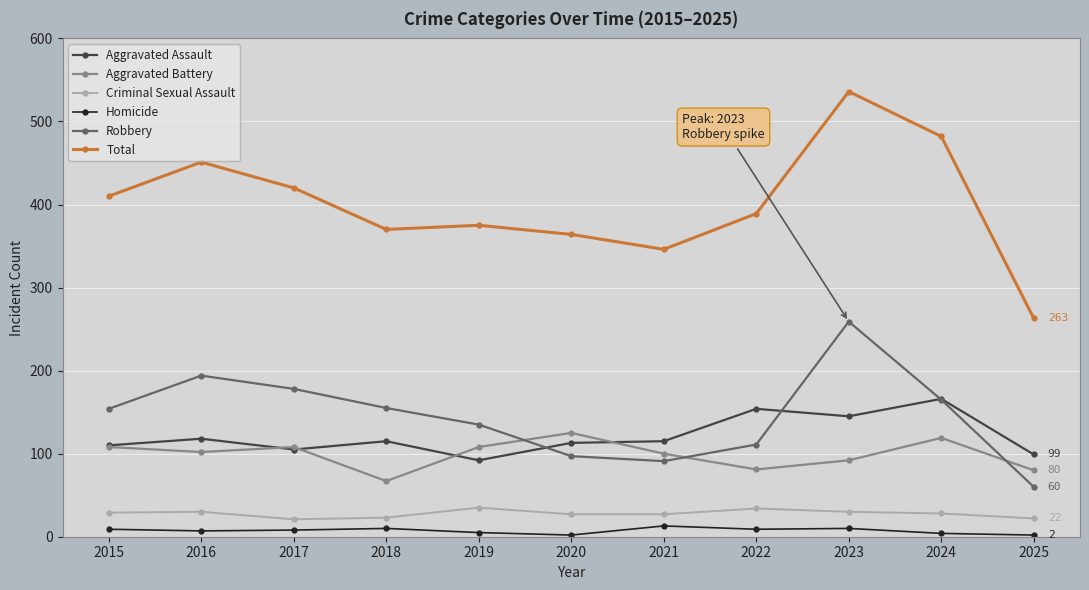

At which label is Total closest to 399?

2022